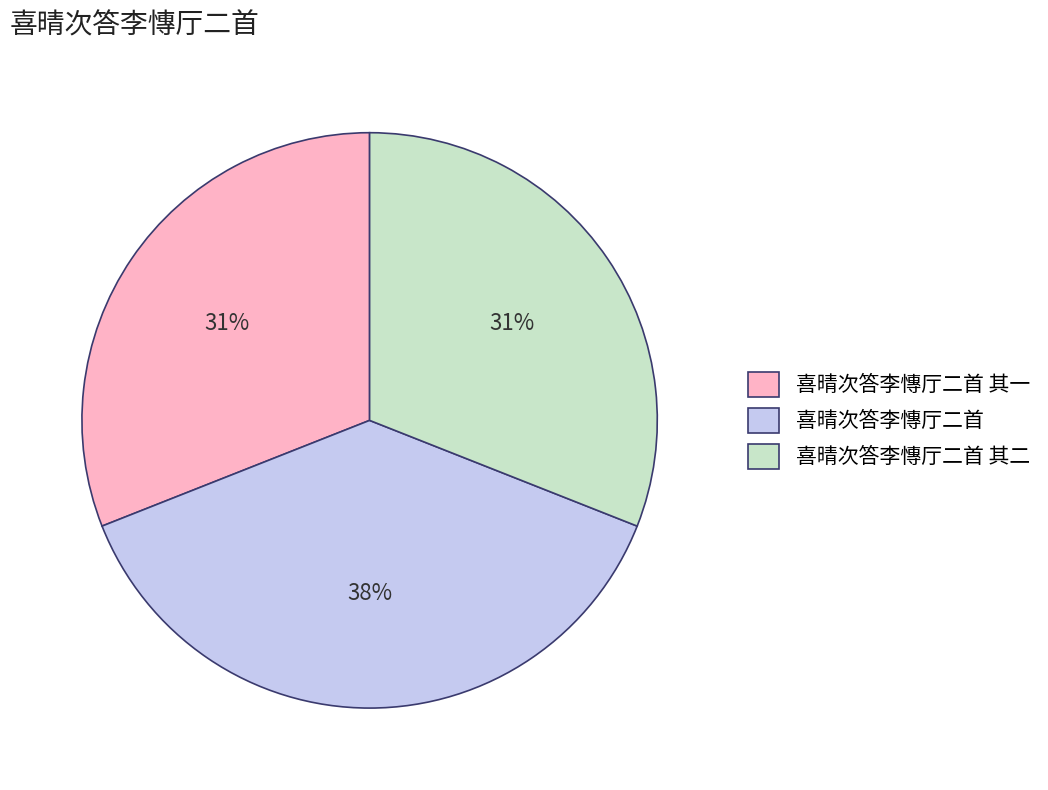

How many segments does this pie chart have?

3